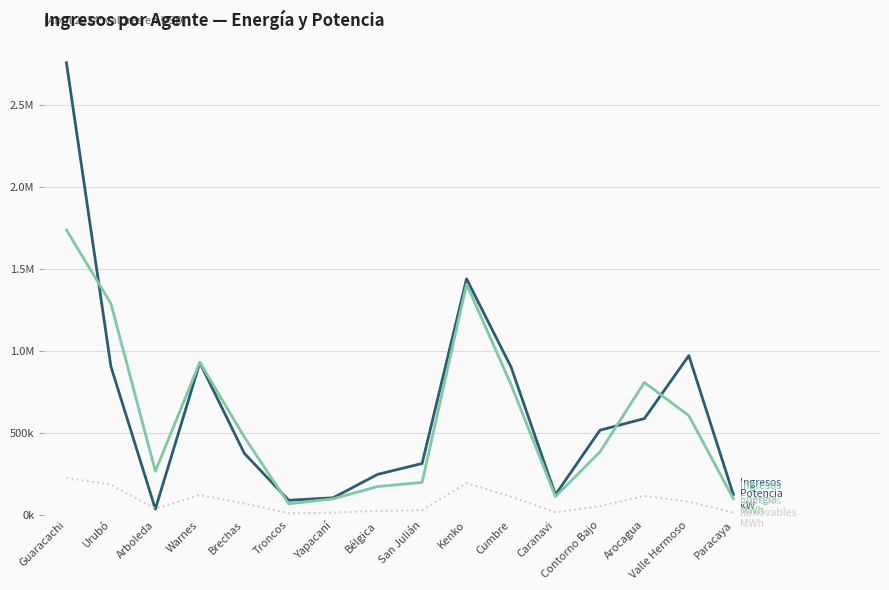

Is this an area chart (filled region under the line)?

No